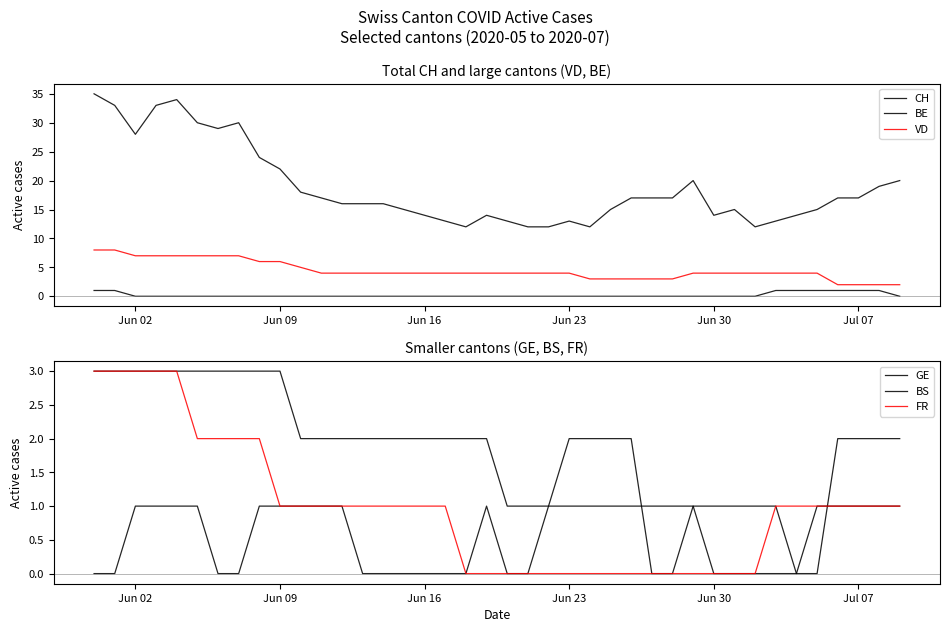

Is the value of VD at 26 greater than the value of CH at 29?

No